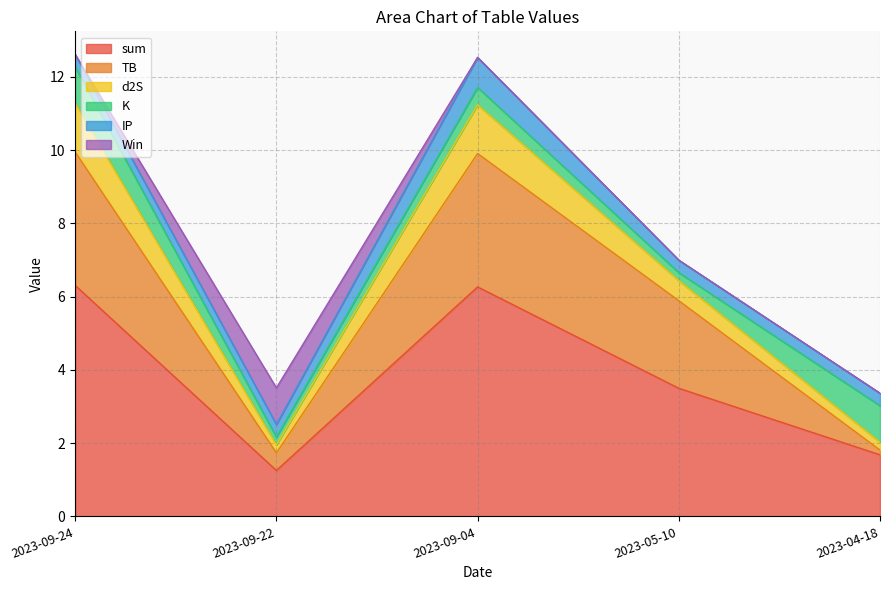

Is the value of K at 2023-09-04 greater than the value of sum at 2023-04-18?

No